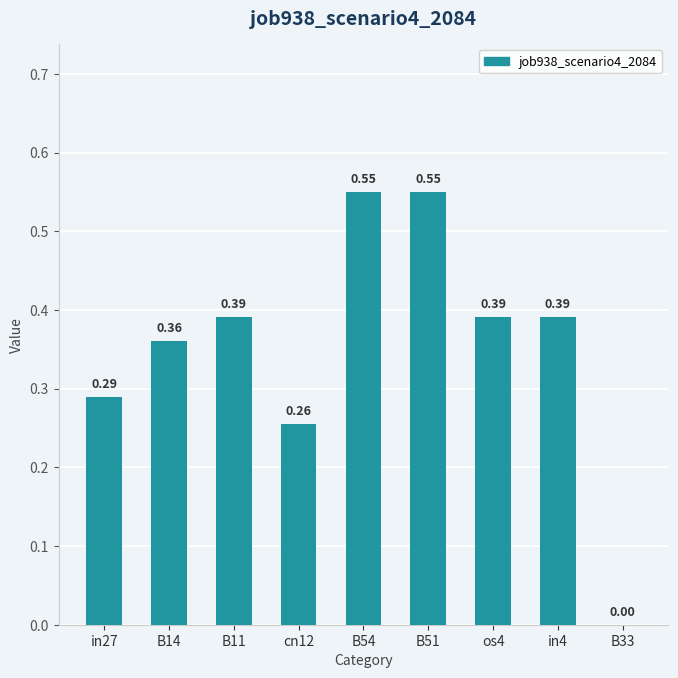

Which has a higher value, in27 or B14?

B14